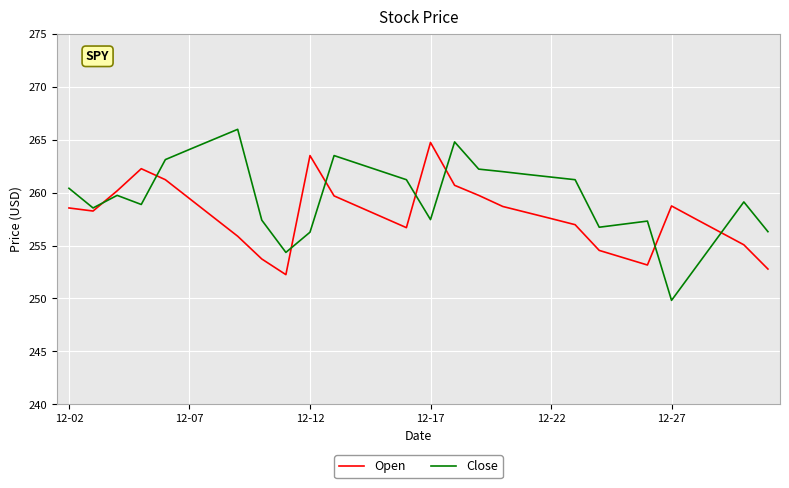

How many interior local peaks does the Open series have?

4